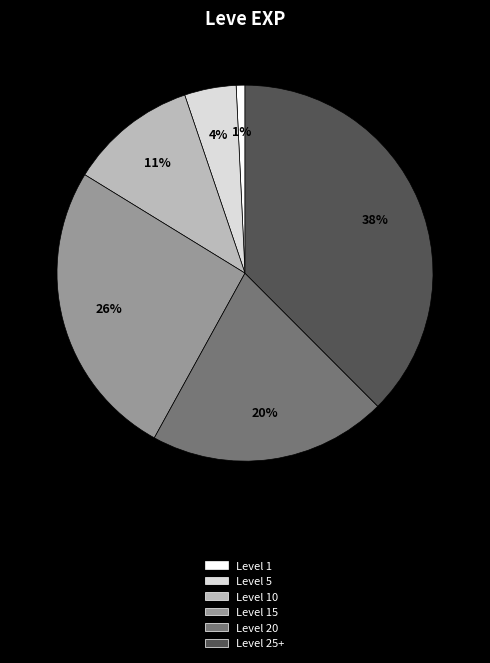

To the nearest percent, what is the difference between the largest and smallest slice percentages?

37%